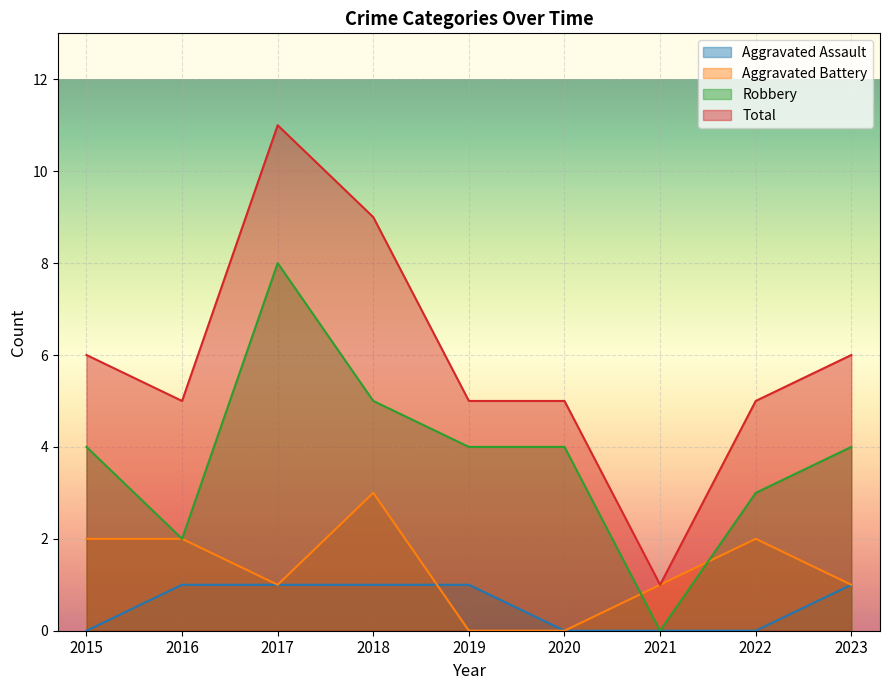

What is the approximate value of Aggravated Battery at 2022?

2